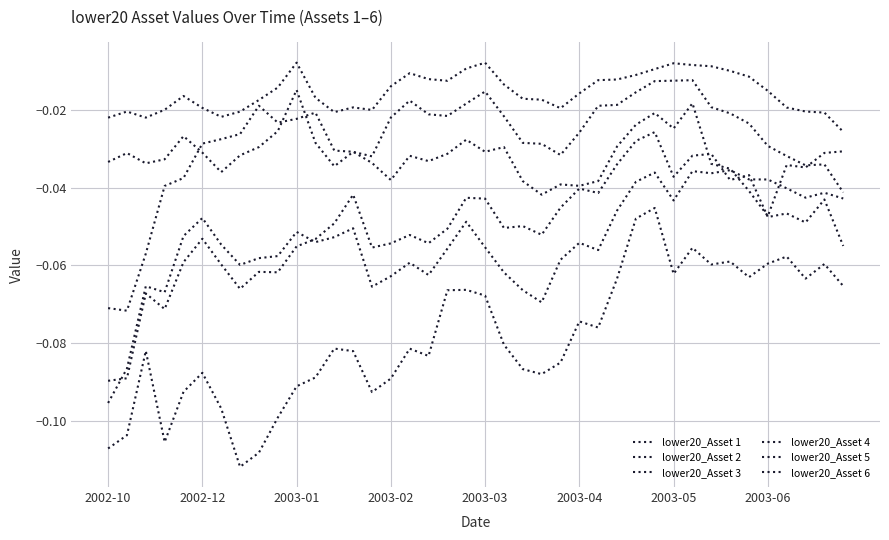

How many lines are shown in the chart?

6